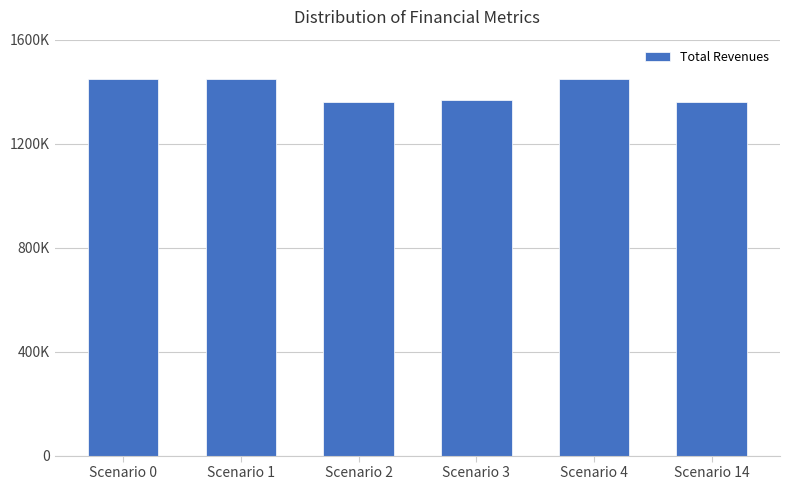

Rank the categories by value from lowest to highest.

Scenario 2, Scenario 14, Scenario 3, Scenario 0, Scenario 1, Scenario 4